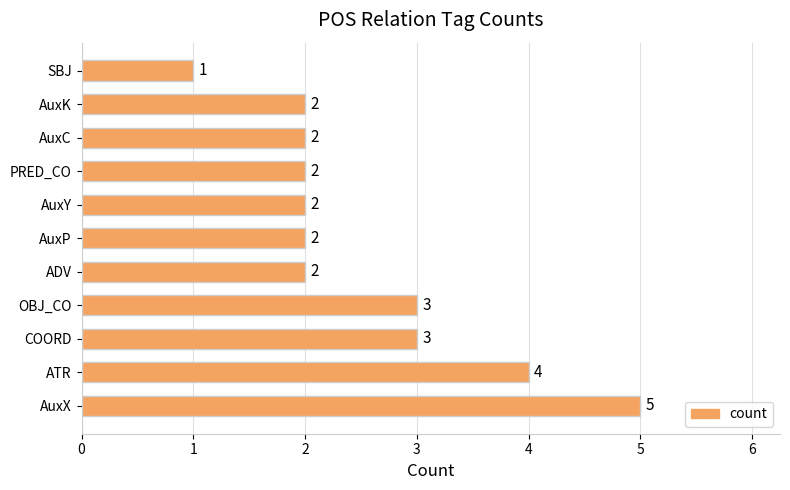

What is the greatest value displayed?

5